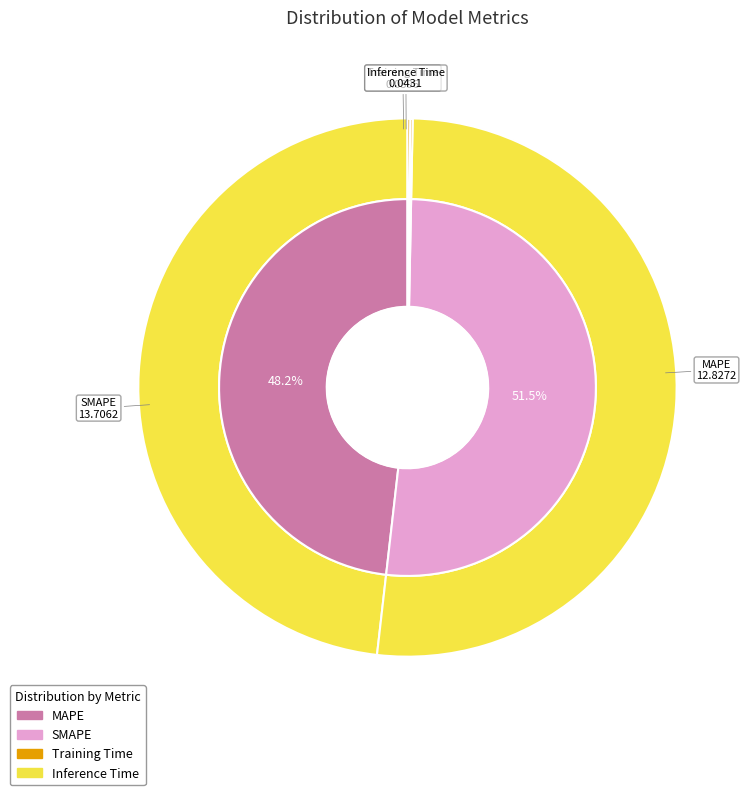

Which category accounts for the majority?

SMAPE